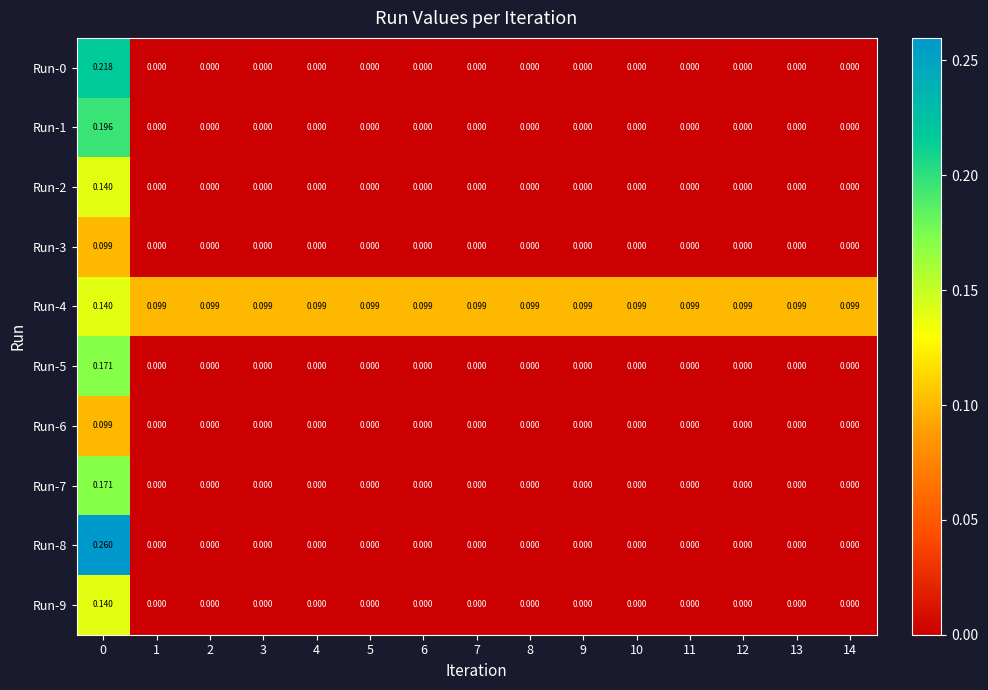

How many distinct data groups are displayed?

10